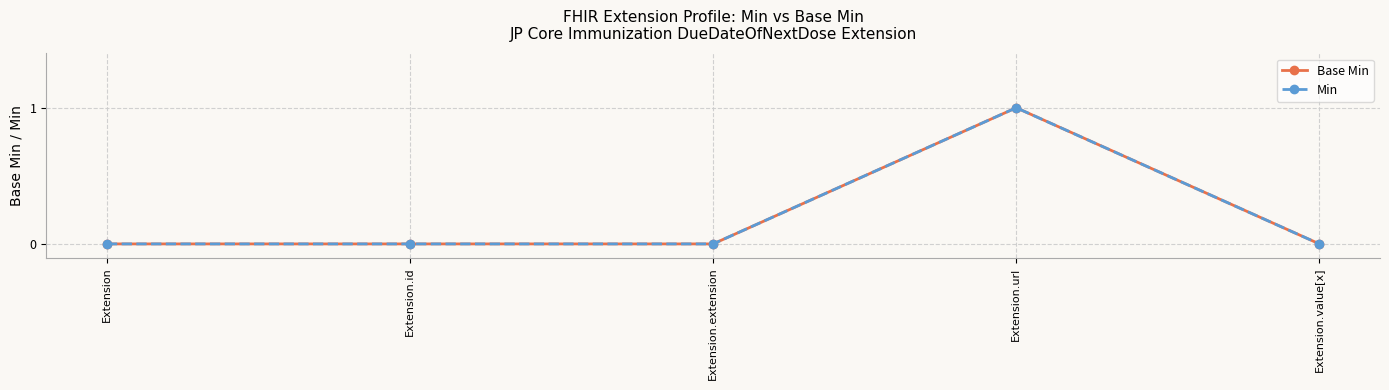

How many values in the Base Min series exceed 0?

1